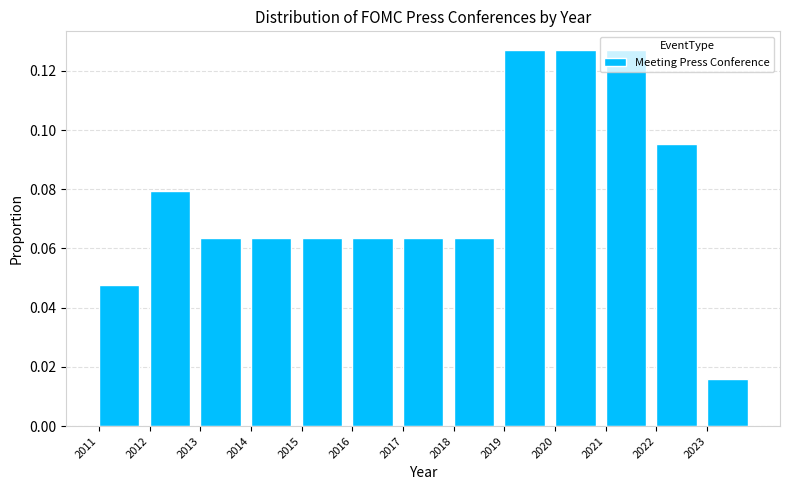

How tall is the bar that spans 2020 to 2021 on the x-axis? The values are not printed on the chart, so give them approximately, as read against the axis.

0.126